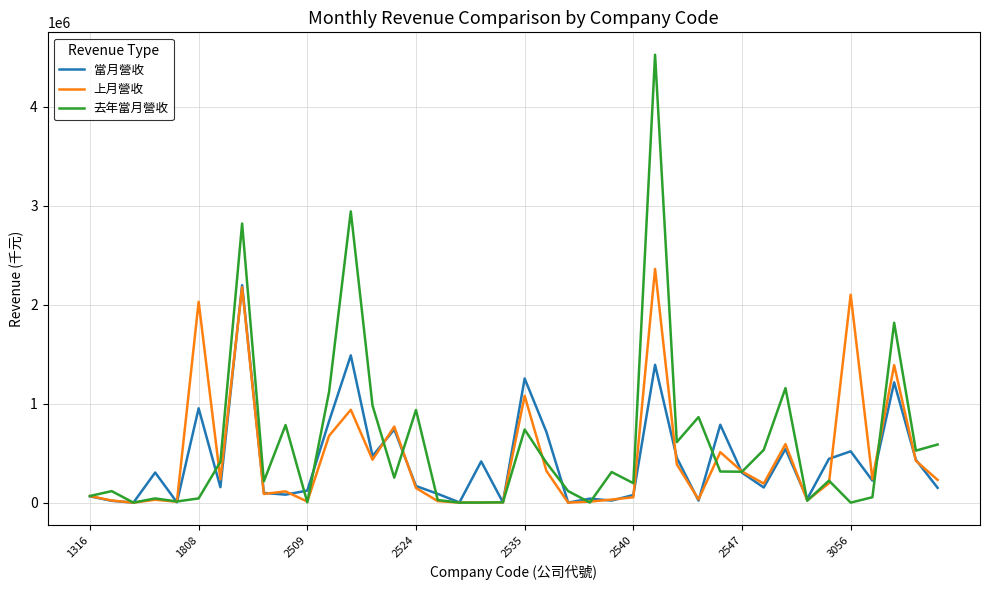

Which series has the largest range (max minus min)?

去年當月營收